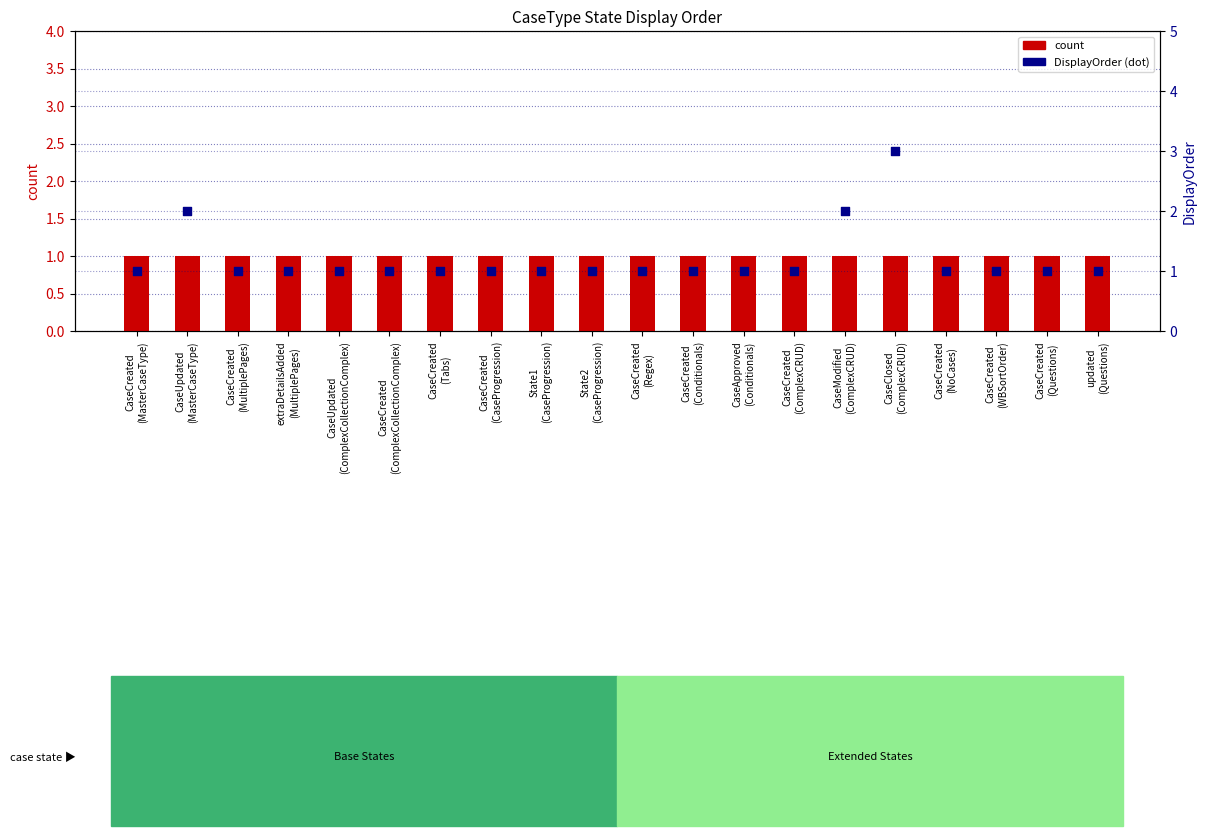

Is the value of count at updated
(Questions) greater than the value of percentile rank within the sample at CaseModified
(ComplexCRUD)?

No